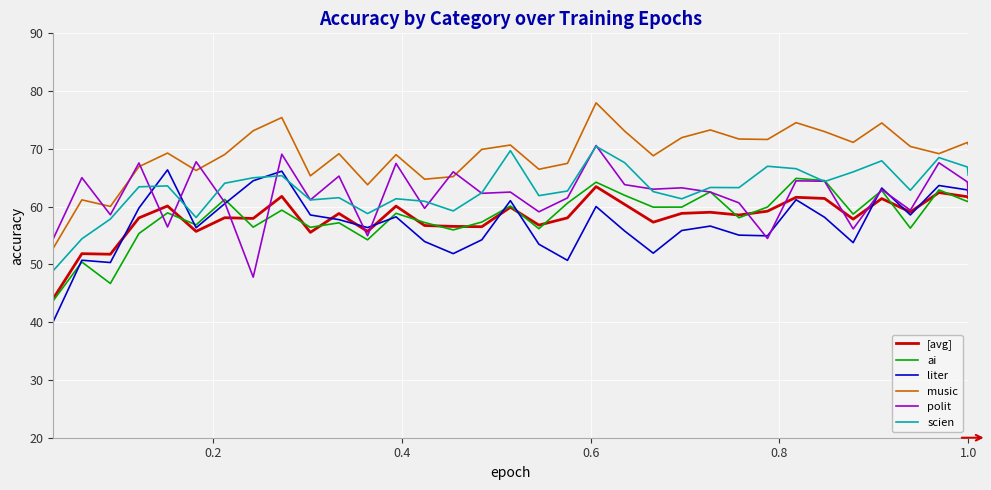

Which series has the largest total across all categories?

music